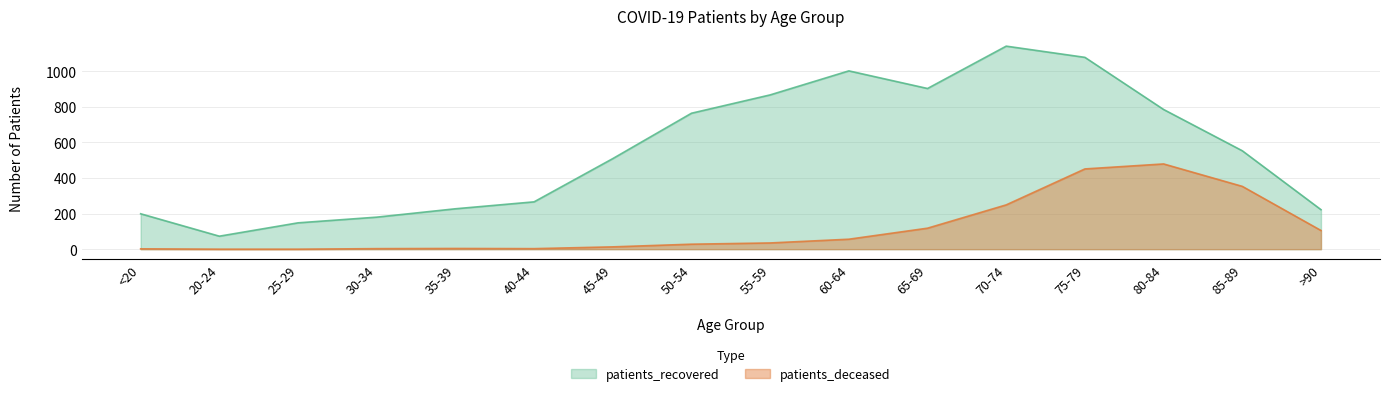

True or false: patients_deceased has a value of 13 at 55-59.

False